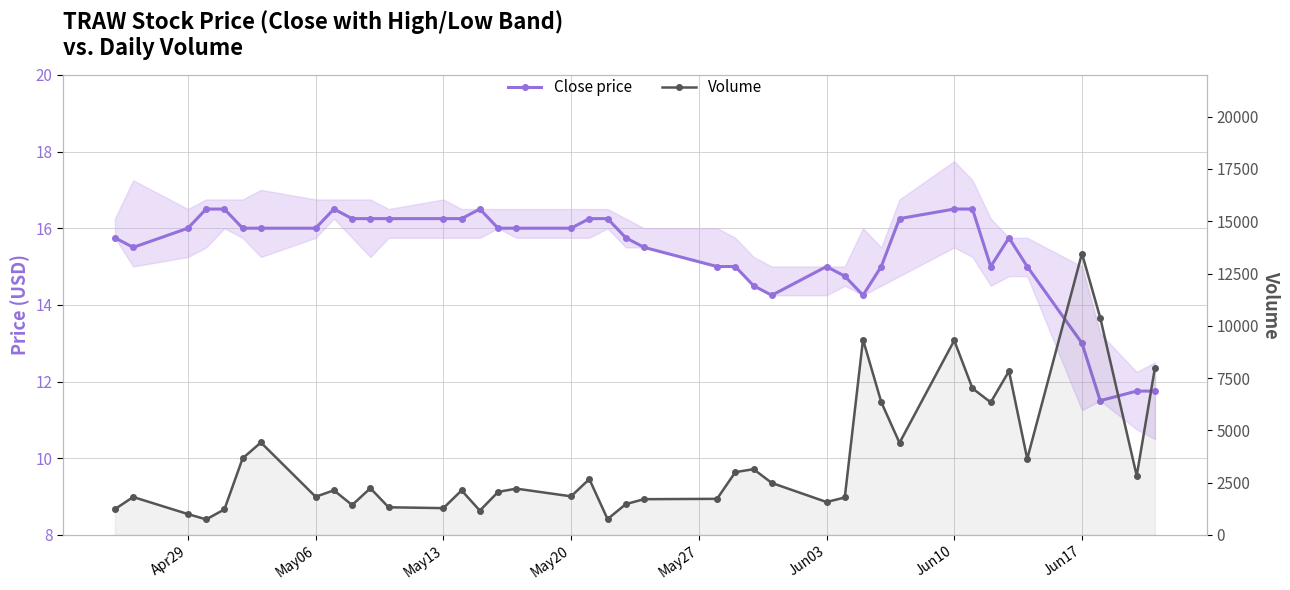

At how many categories does at least one series exceed 10879?

1